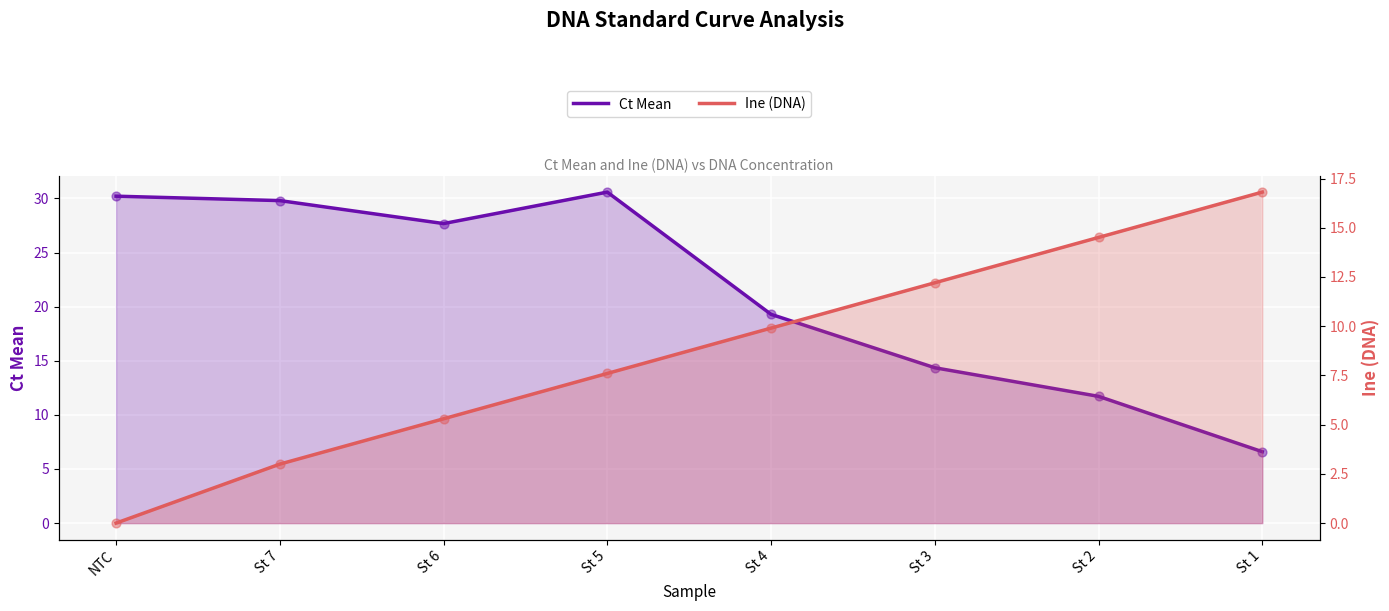

Is the value of Ct Mean at St 5 greater than the value of Ine (DNA) at St 7?

Yes